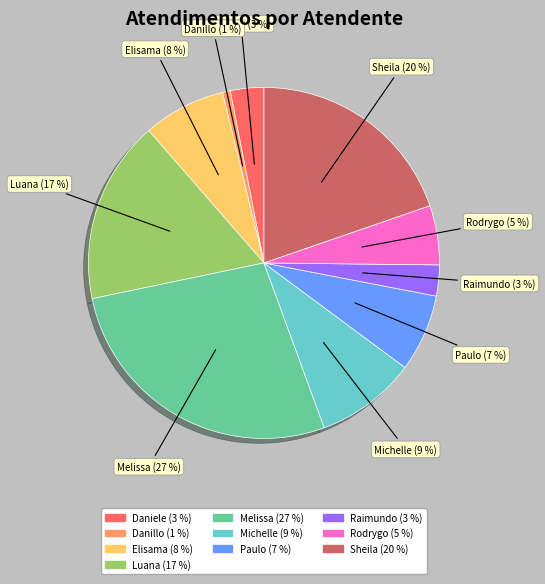

How many segments does this pie chart have?

10